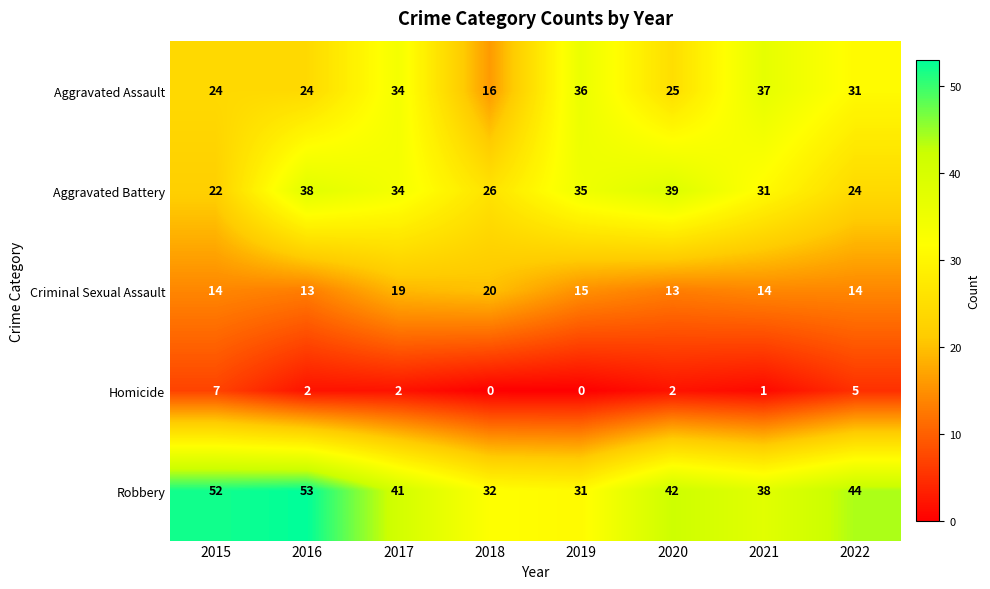

The Aggravated Assault series shows 37 at 2021. True or false?

True